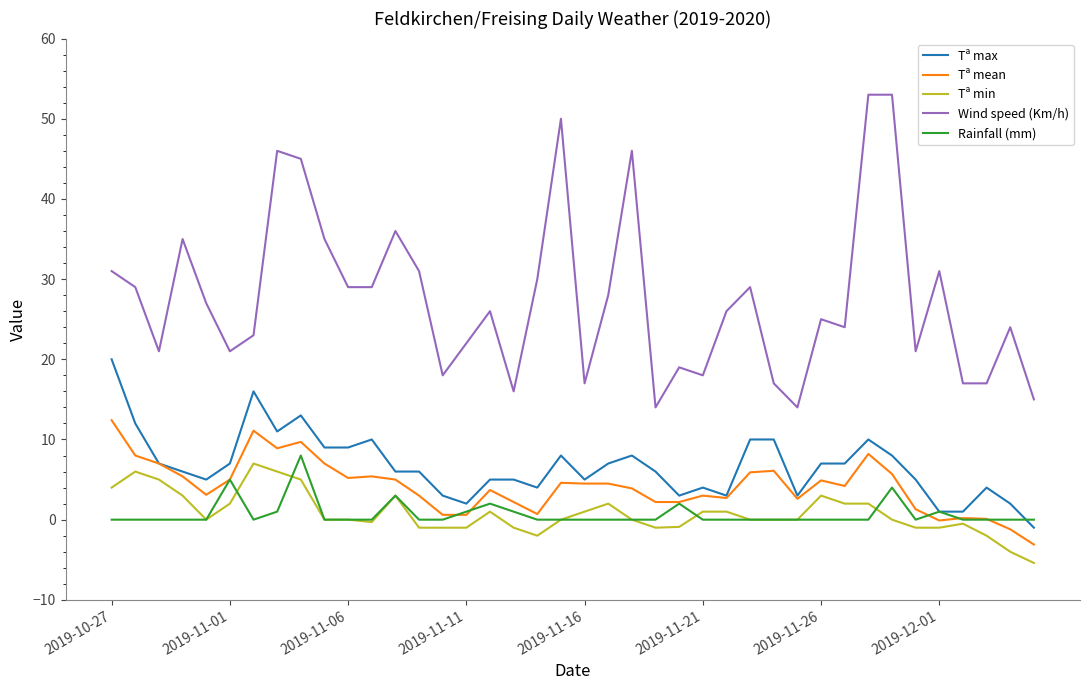

Which series has the largest total across all categories?

Wind speed (Km/h)